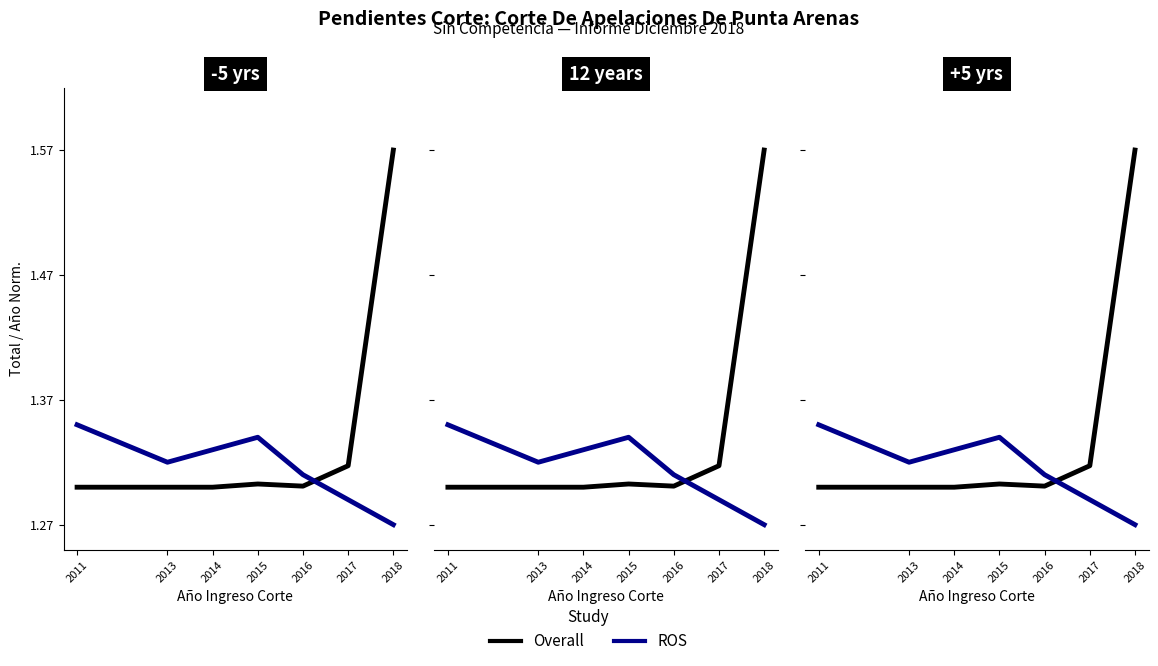

What is the sum of the Overall values at 2011 and 2013?

2.6